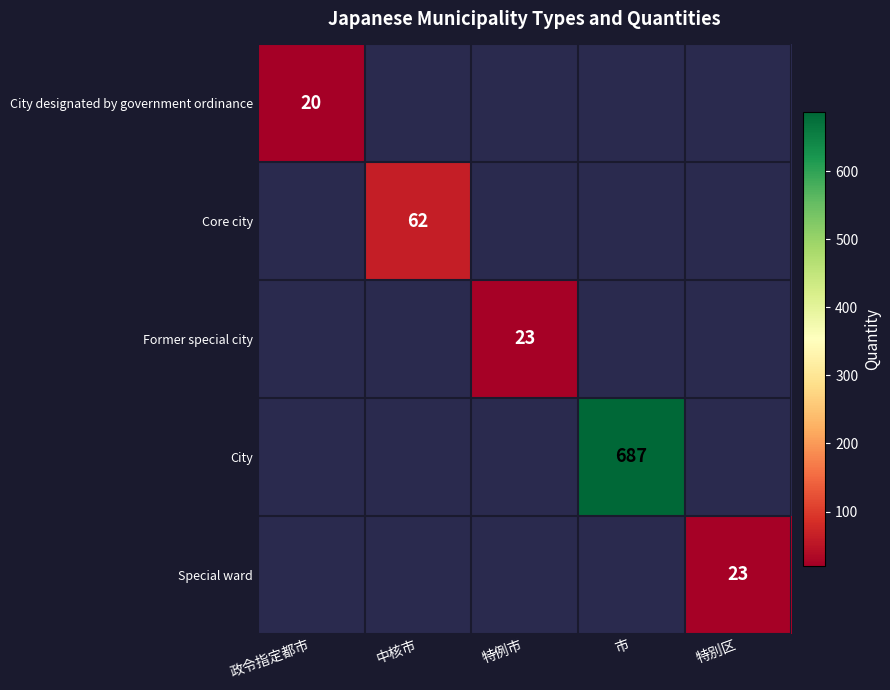

How many series are shown in this chart?

5